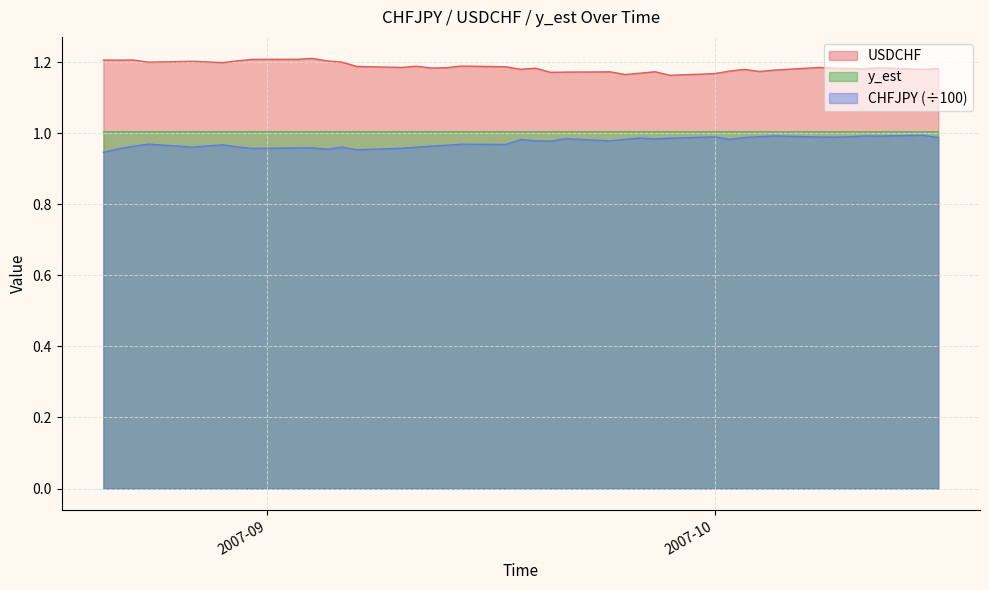

What are all the series names shown in the legend?

USDCHF, y_est, CHFJPY (÷100)